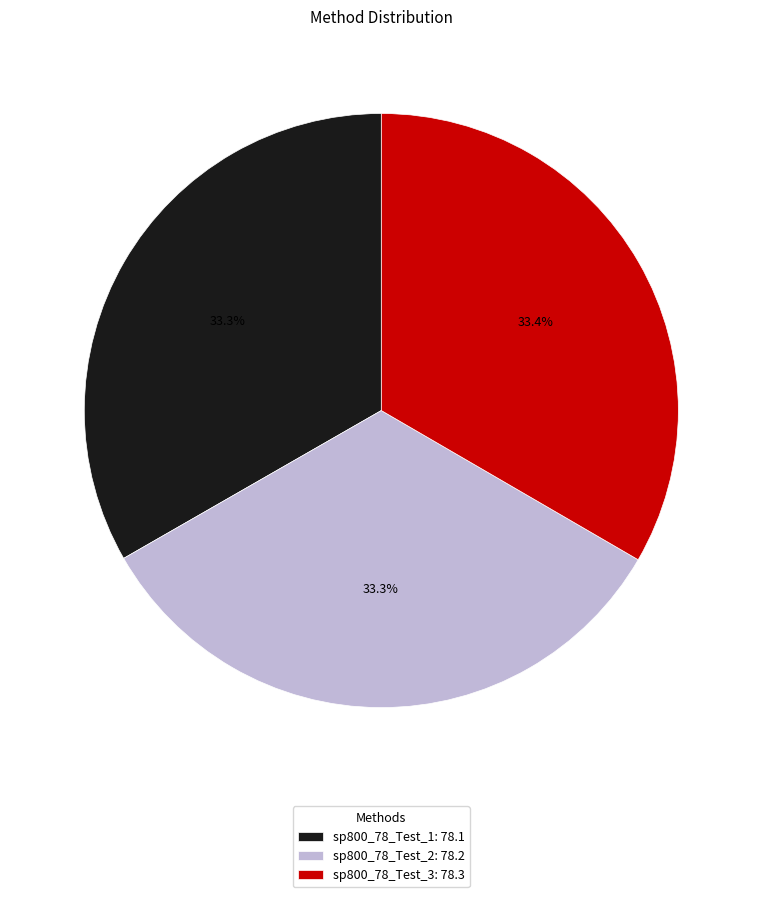

What is the total percentage of sp800_78_Test_2 and sp800_78_Test_3?

66.7%